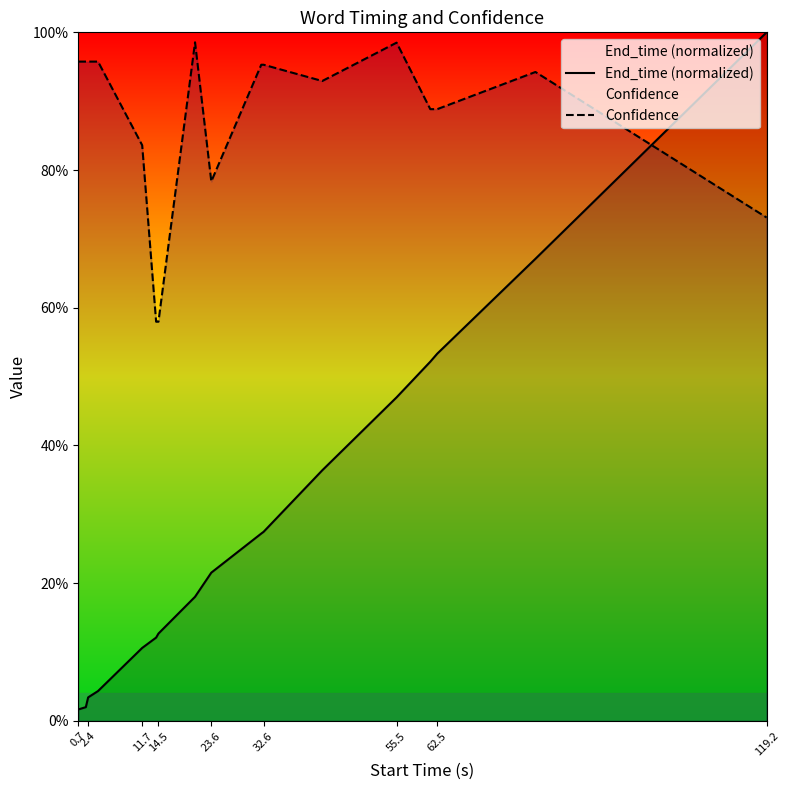

What is the sum of all End_time (normalized) values?

5.0